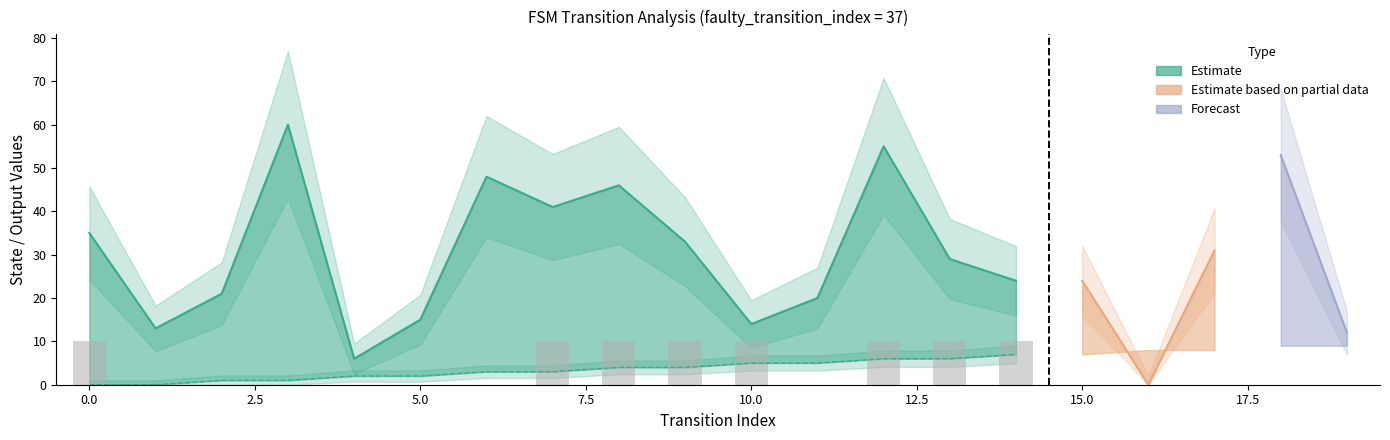

The value of output_symbol at 14 is 1. True or false?

False